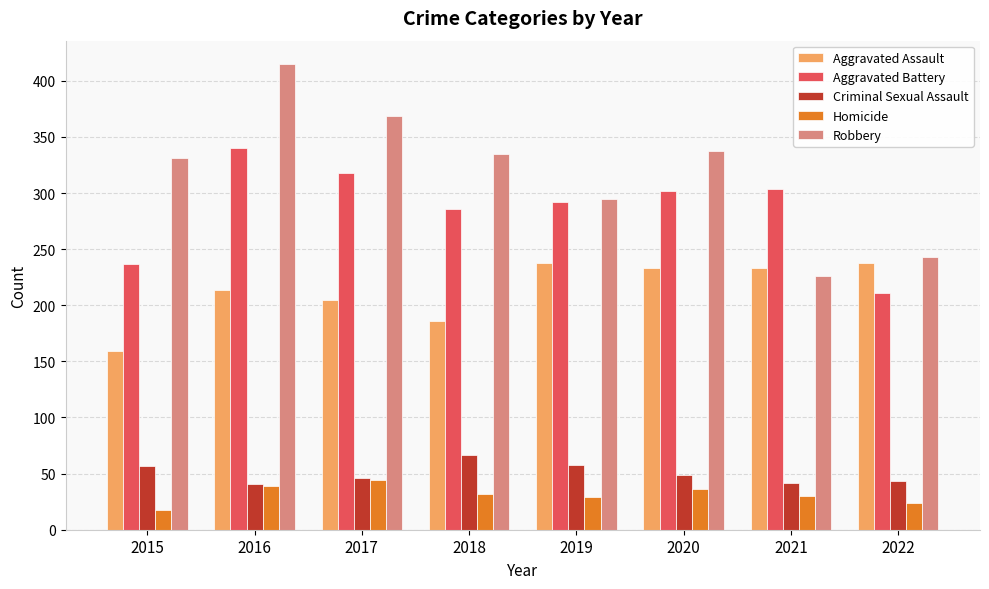

What is the spread (max minus min) of values at 2020?

301